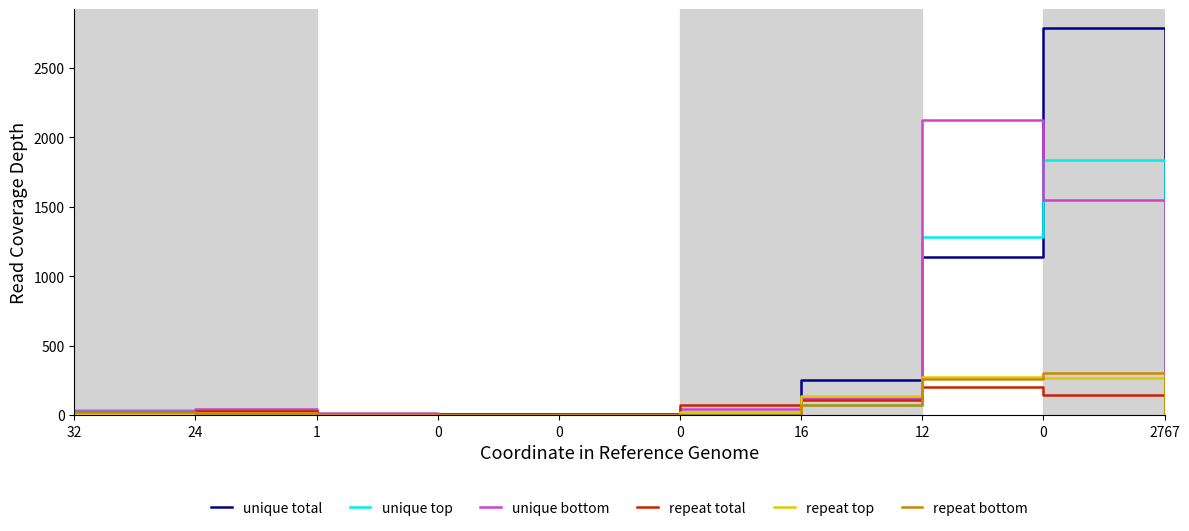

Reading left to right, extract all data points from this chart.

unique total: 30	26	3	6	6	5	253	1136	2783	25
unique top: 34	27	2	0	1	15	70	1280	1837	18
unique bottom: 26	43	12	1	5	47	120	2125	1545	0
repeat total: 21	28	0	0	5	73	112	202	145	2
repeat top: 14	16	0	1	0	23	134	276	268	6
repeat bottom: 19	18	0	2	0	3	69	258	305	12